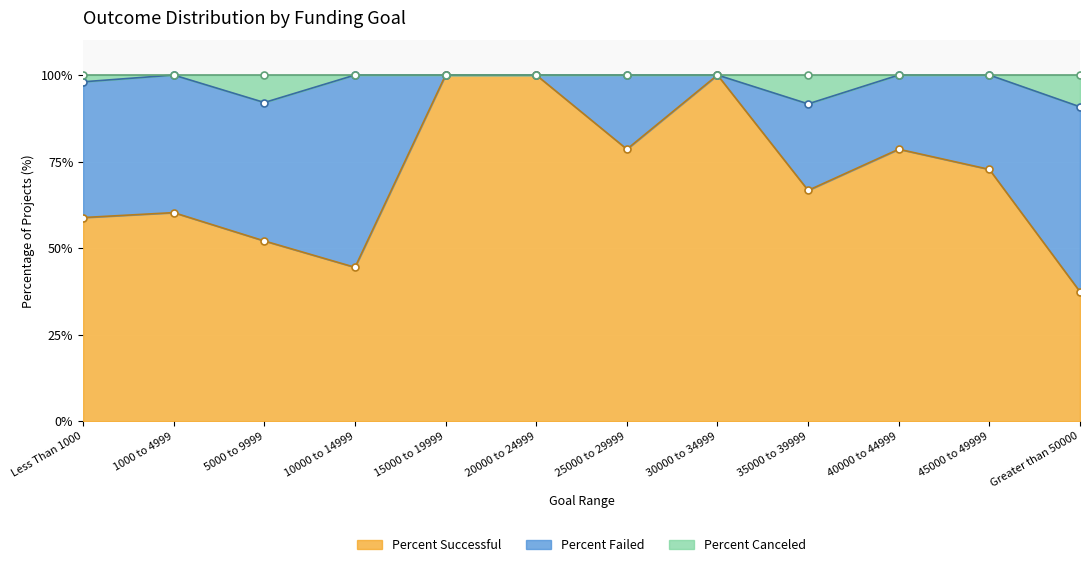

What is the maximum value for Percent Successful?

100.0